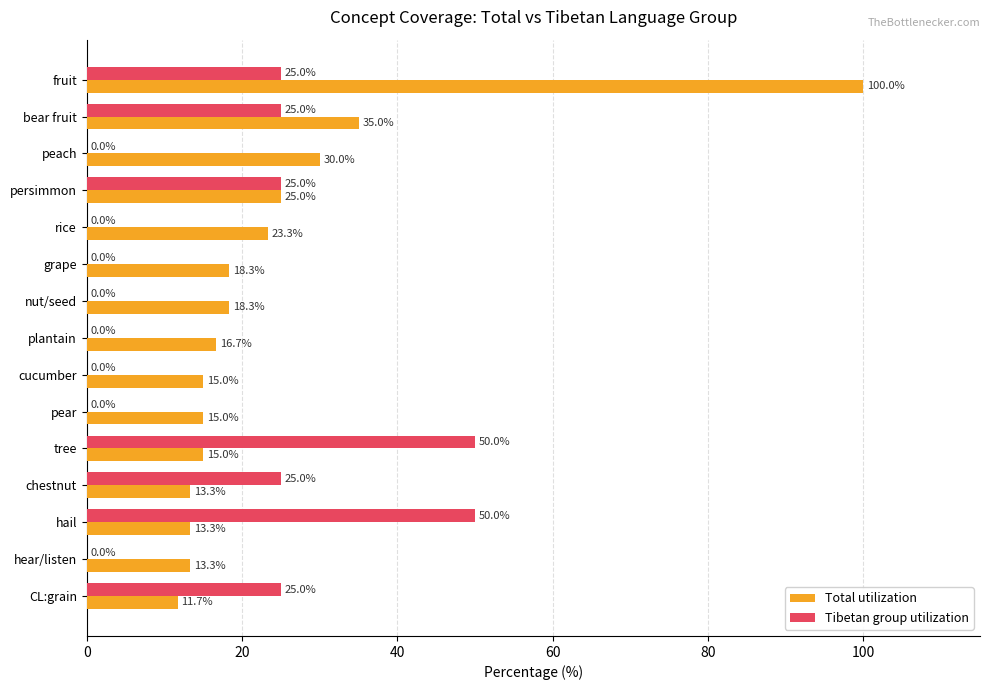

Which series changed the most between peach and tree?

Tibetan group utilization